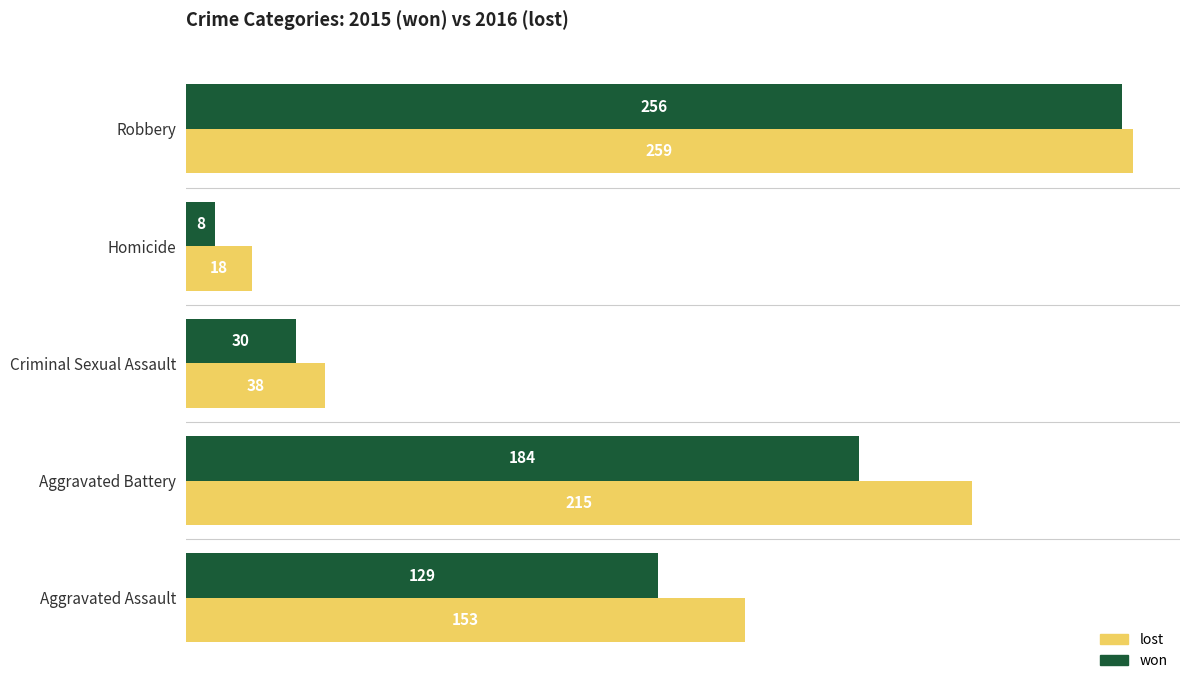

What is the difference between the second highest and second lowest values in the won series?

154